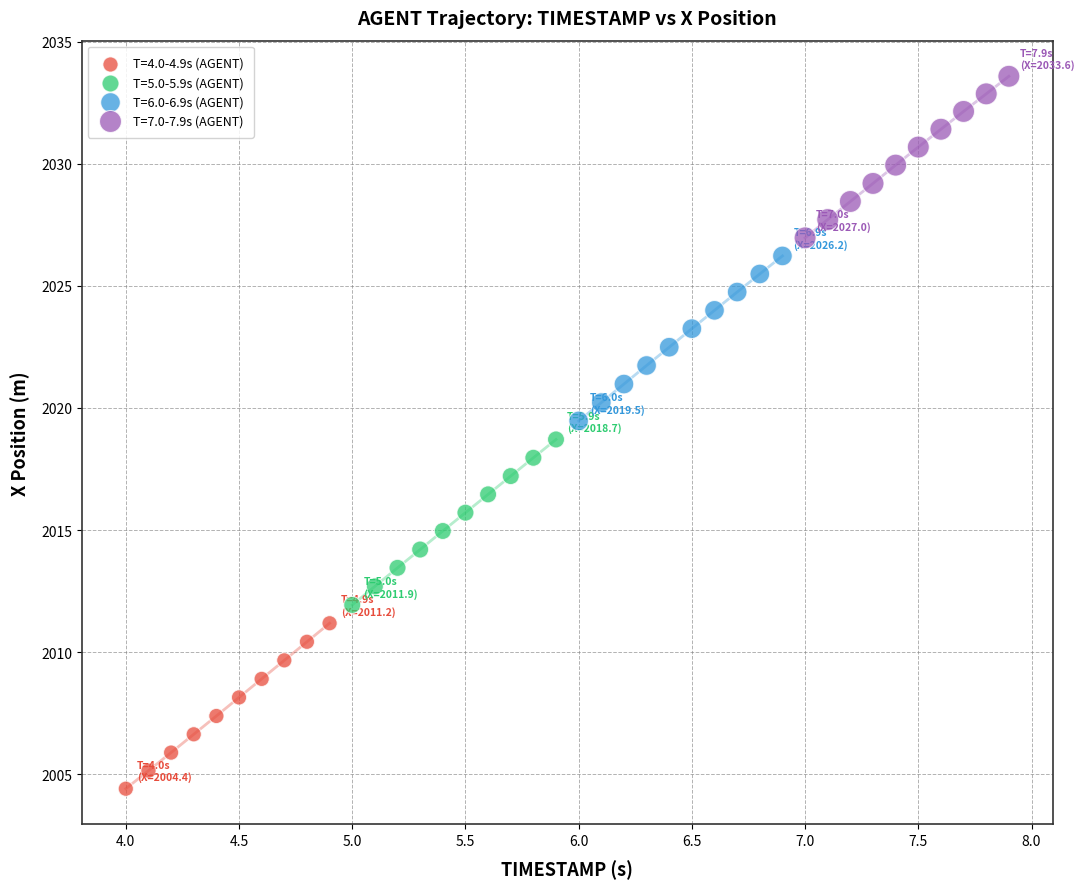

Which series reaches the minimum Y coordinate?

T=4.0-4.9s (AGENT)